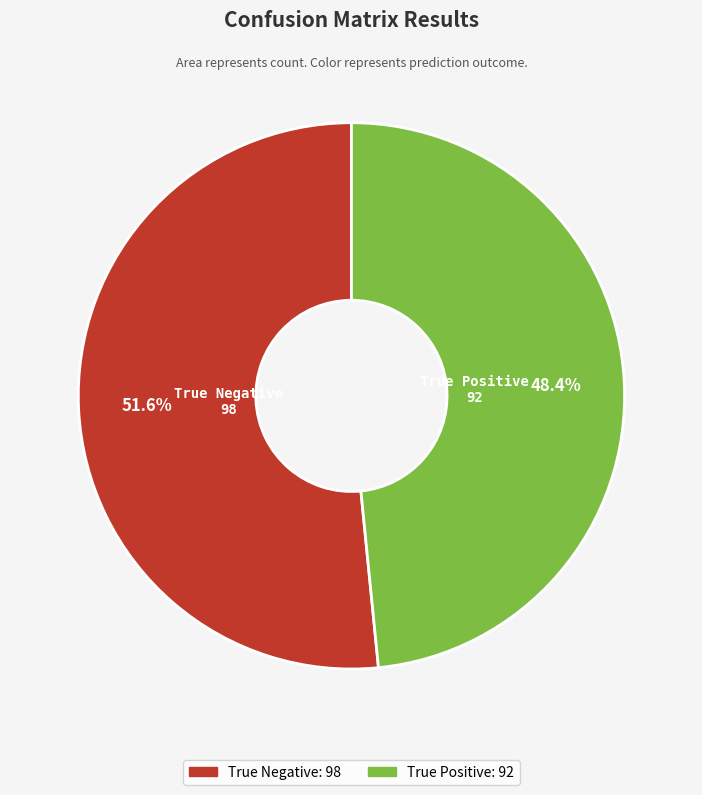

The True Positive slice represents 95% of the pie. True or false?

False